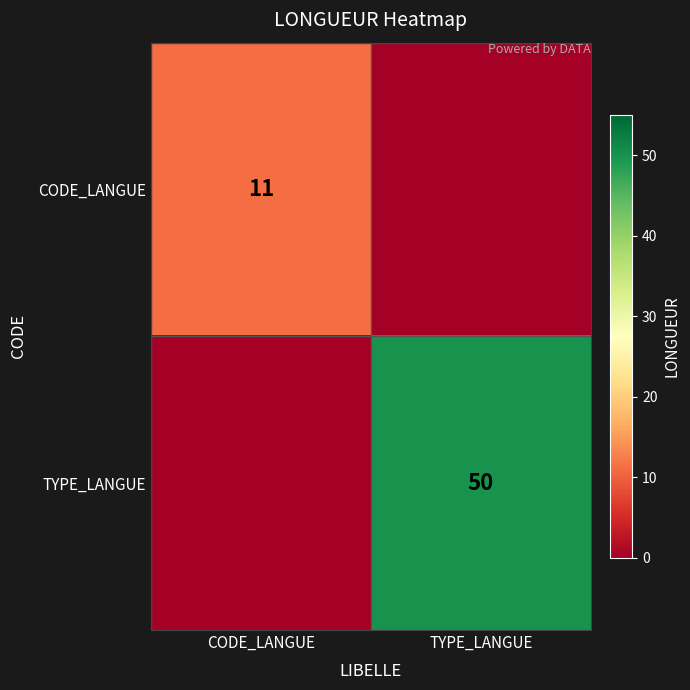

The value of TYPE_LANGUE at TYPE_LANGUE is 50. True or false?

True